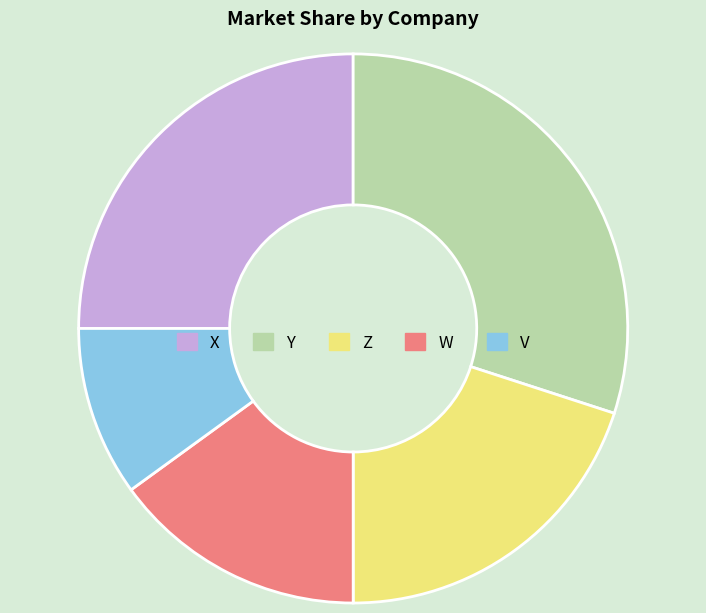

Between Y and X, which is larger?

Y